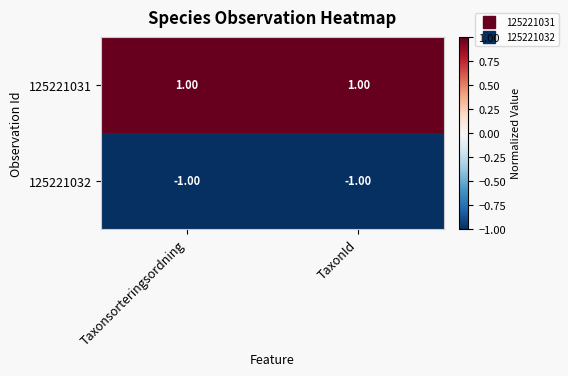

Which series has the largest total across all categories?

125221031